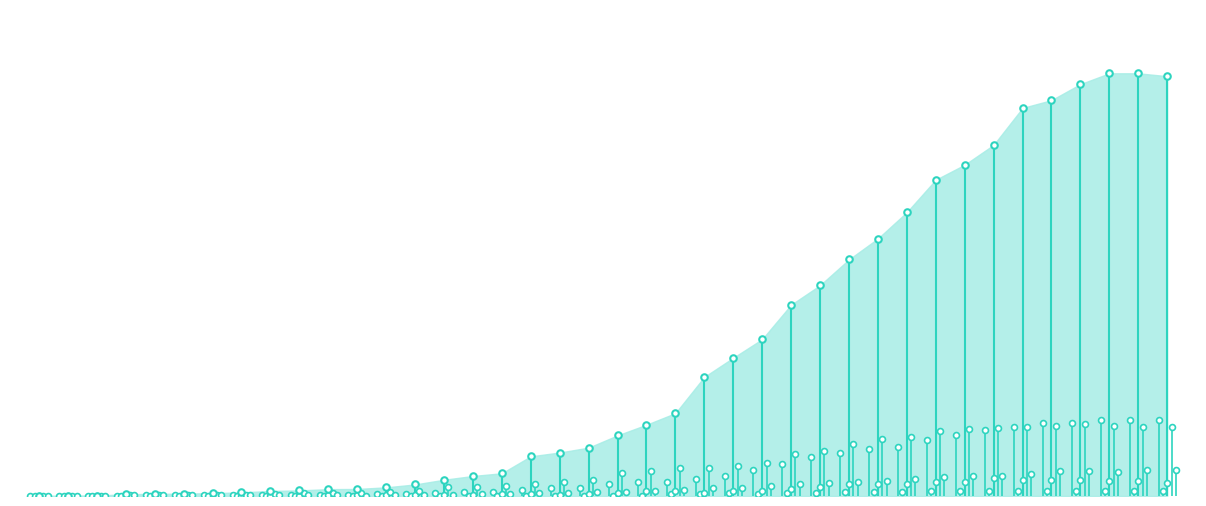

Which series has the widest spread of Y values?

CH